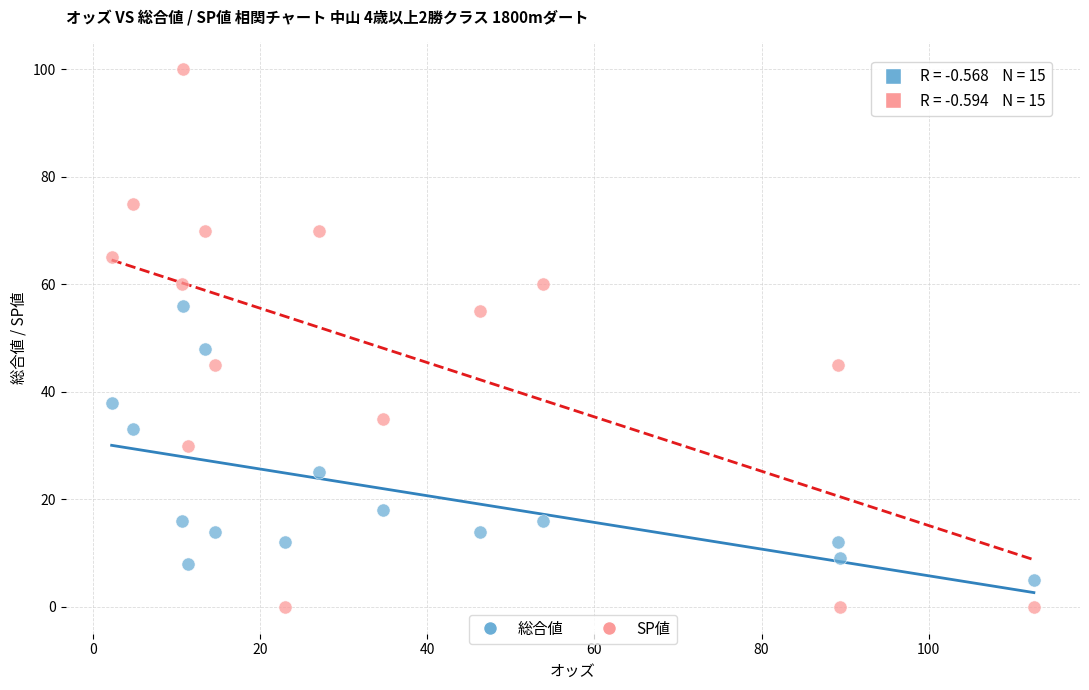

Which series reaches the maximum Y coordinate?

SP値